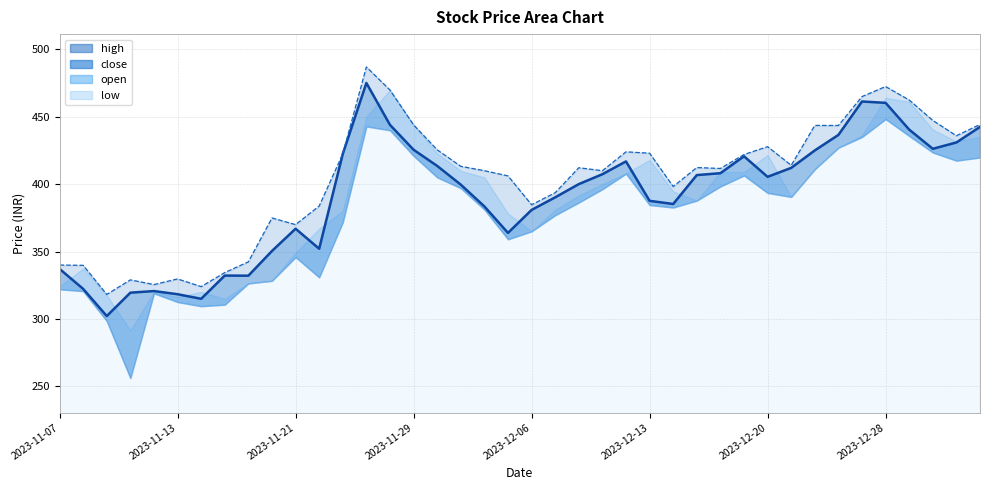

Where is the first local maximum for high?

2023-11-10